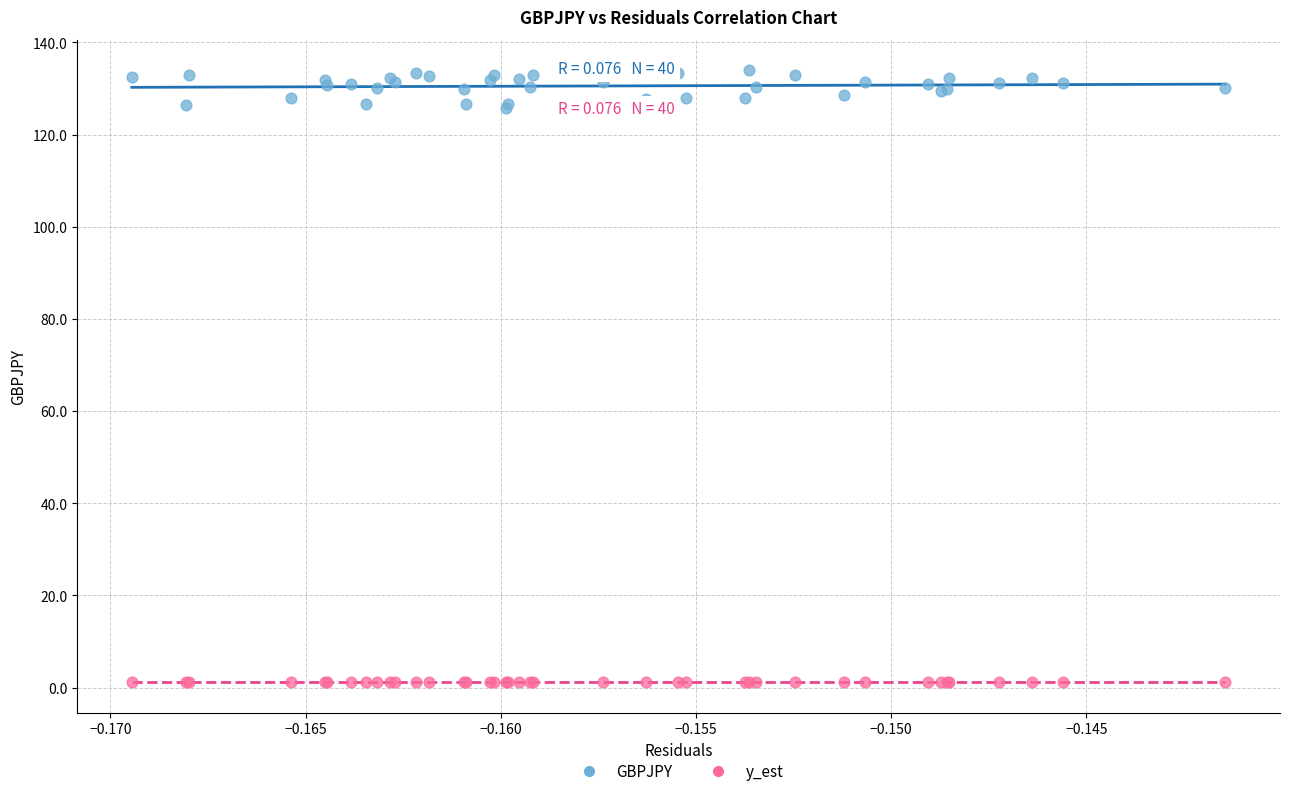

Which series reaches the maximum Y coordinate?

GBPJPY